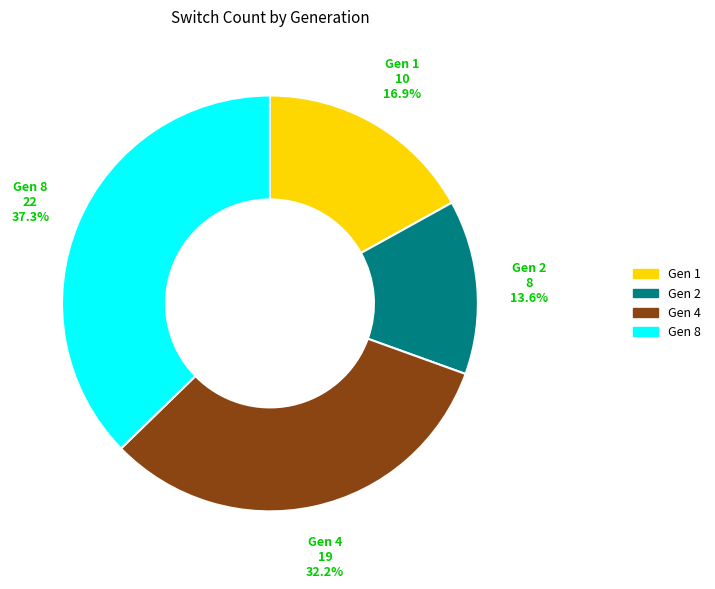

Is there any slice that represents more than half of the pie?

No